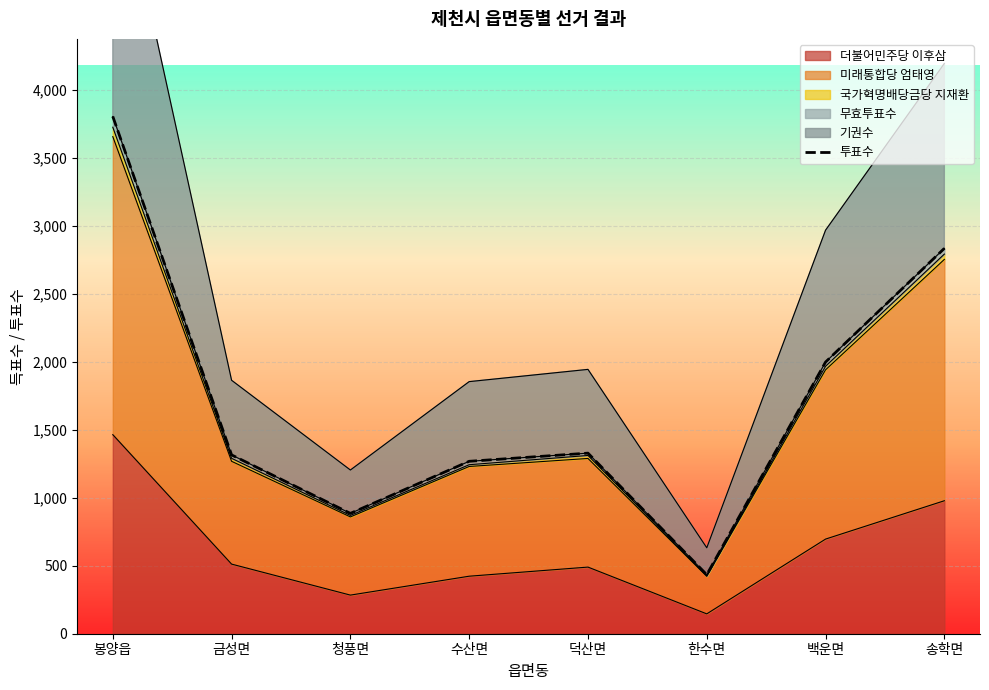

List the labels in order of value, largest first.

봉양읍, 송학면, 백운면, 덕산면, 금성면, 수산면, 청풍면, 한수면